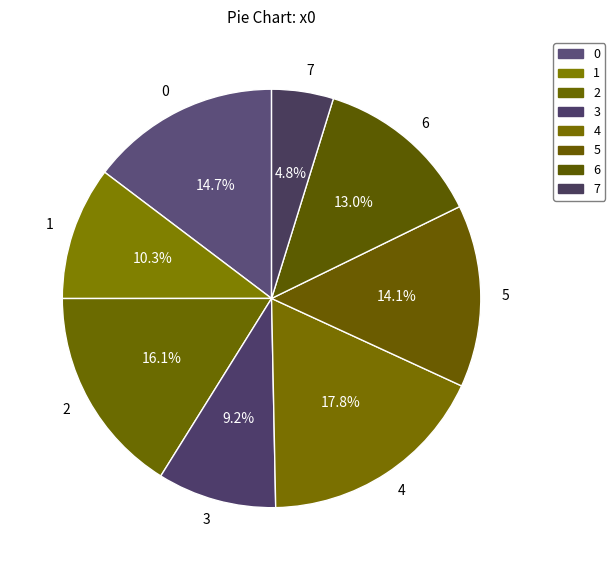

Count the number of slices in the pie.

8